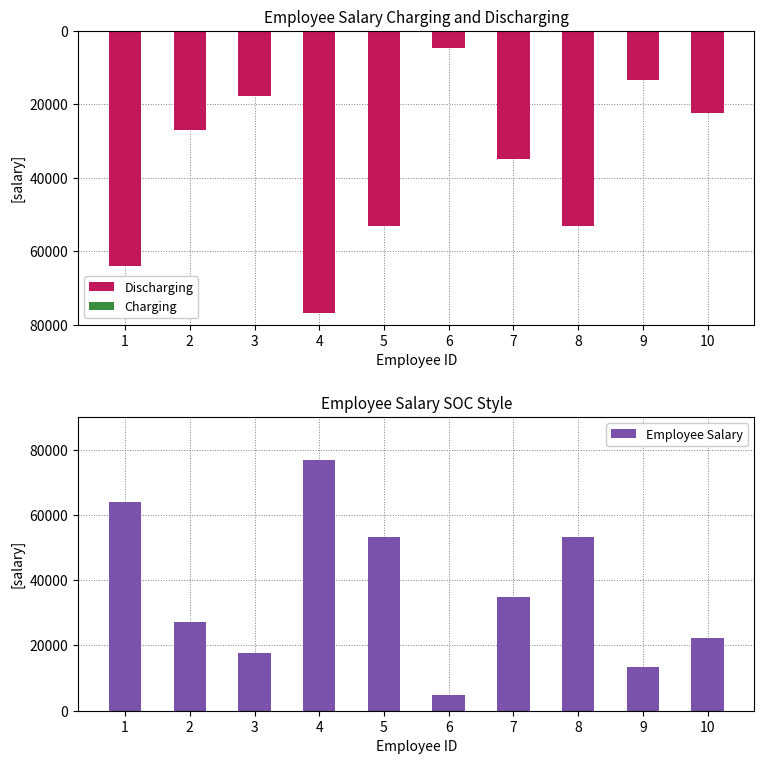

What is the spread (max minus min) of values at 4?

153672